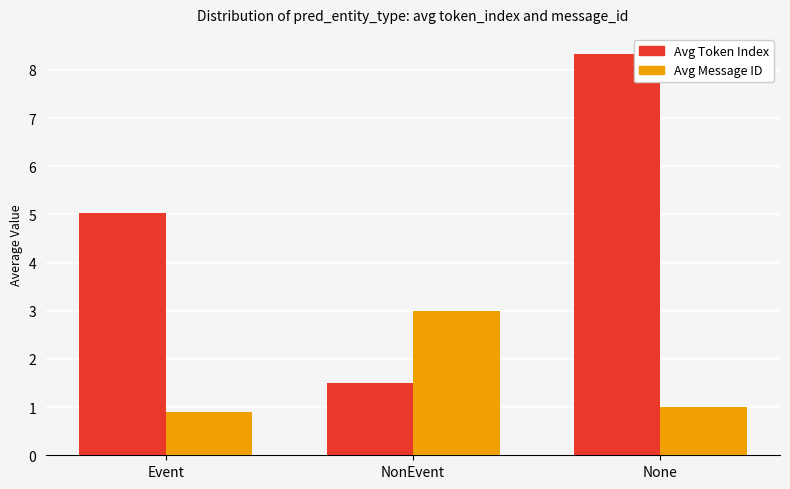

What is the spread (max minus min) of values at NonEvent?

1.5